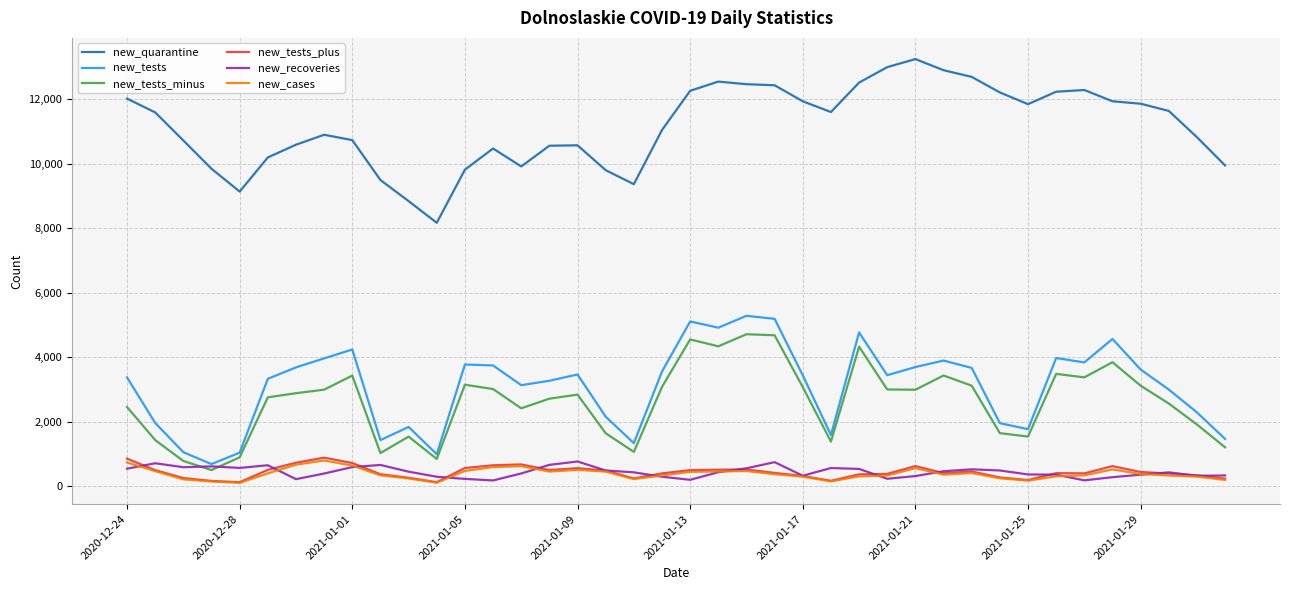

What is the maximum value for new_quarantine?

13251